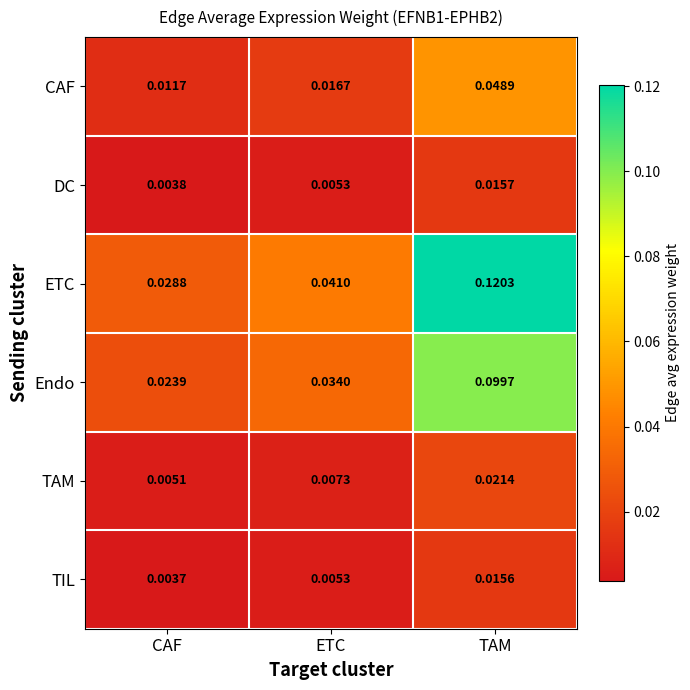

At which category is the sum across all series the highest?

TAM